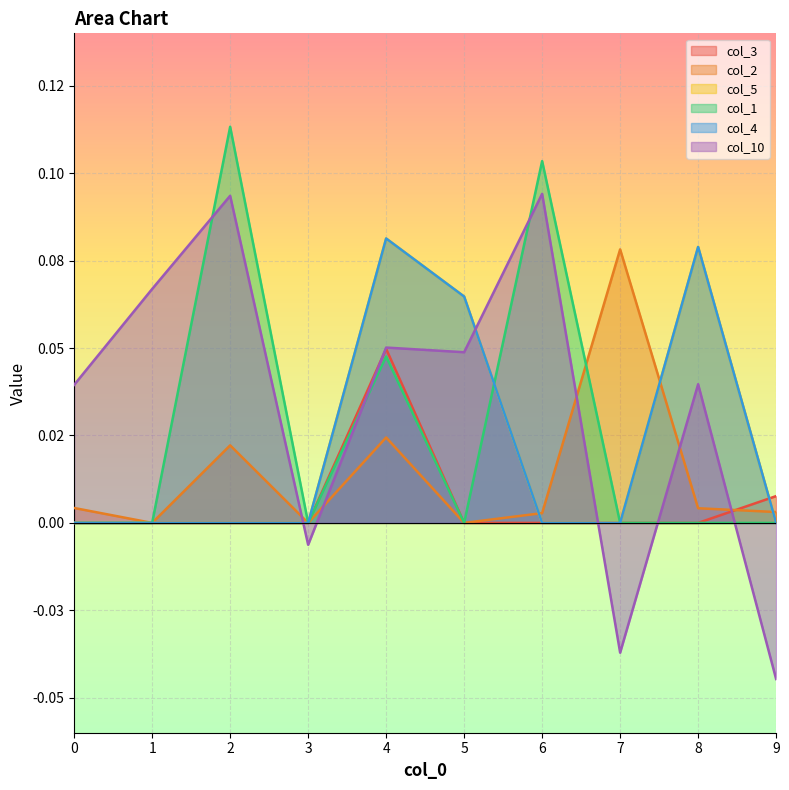

Count the number of categories in the chart.

10